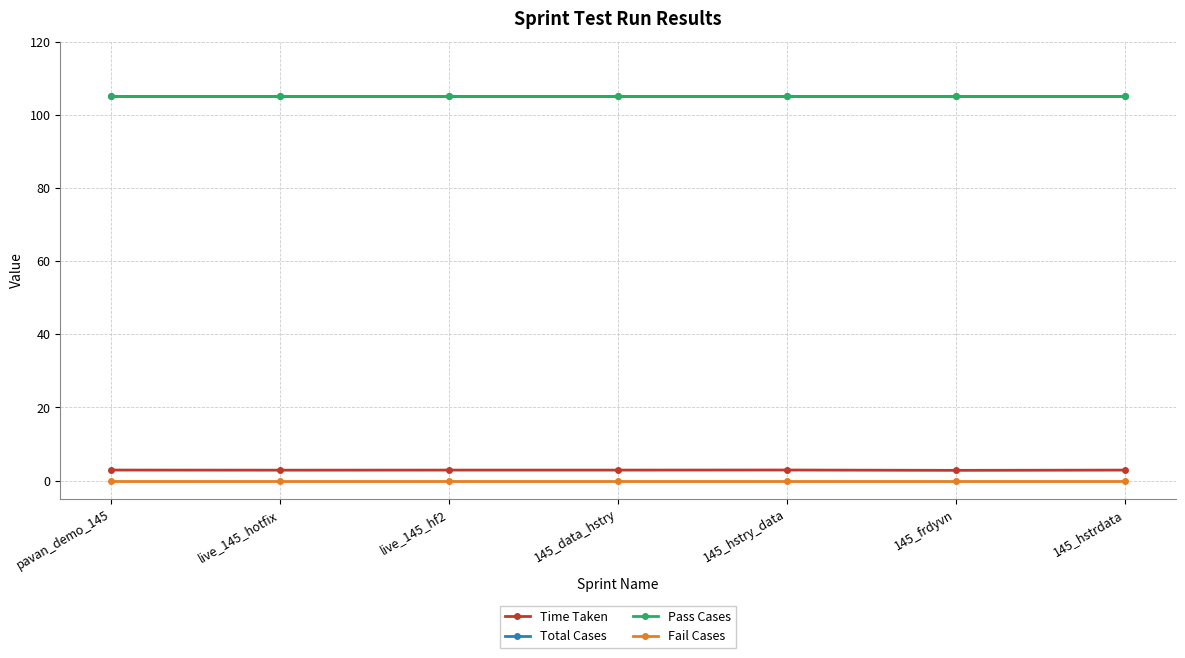

What is the label of the 1st point from the left?

pavan_demo_145